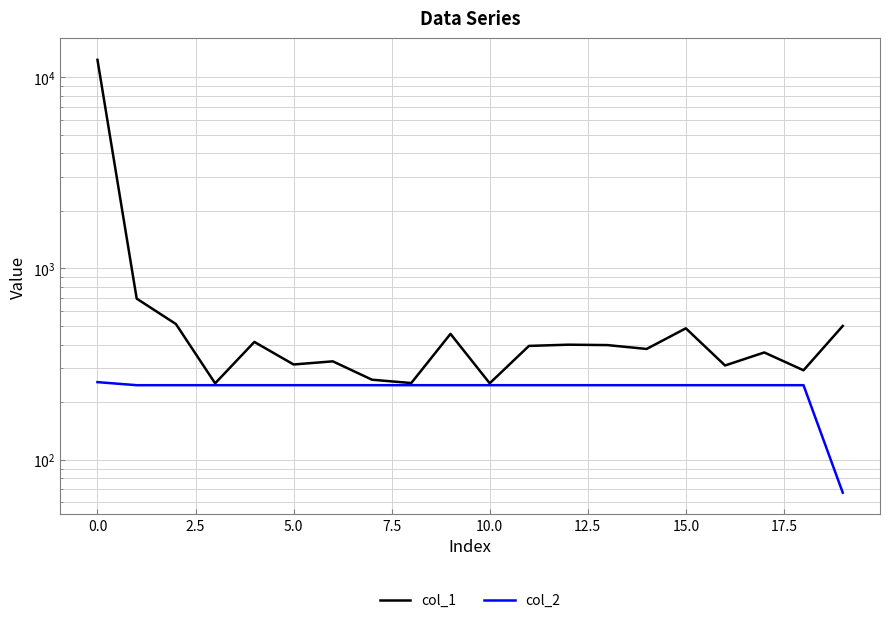

Is it true that col_2 equals 328.0 at 17?

False